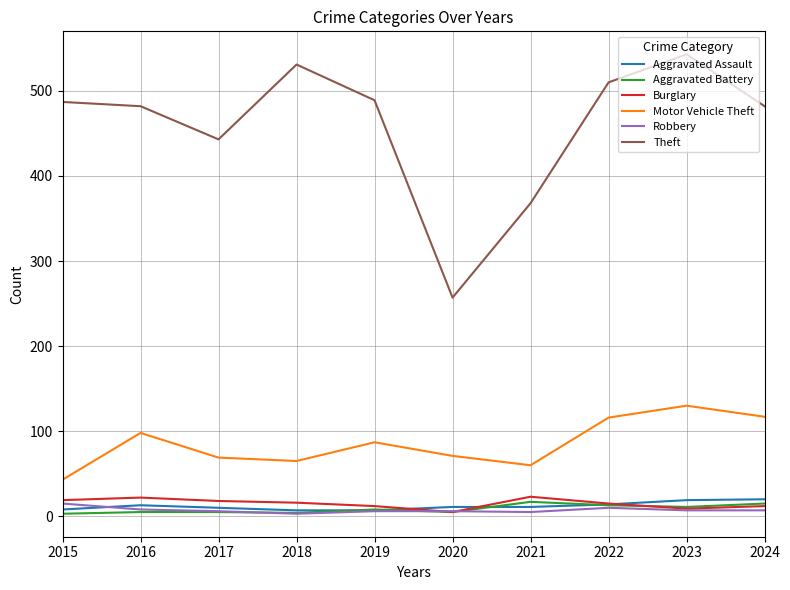

The Theft series shows 758 at 2017. True or false?

False